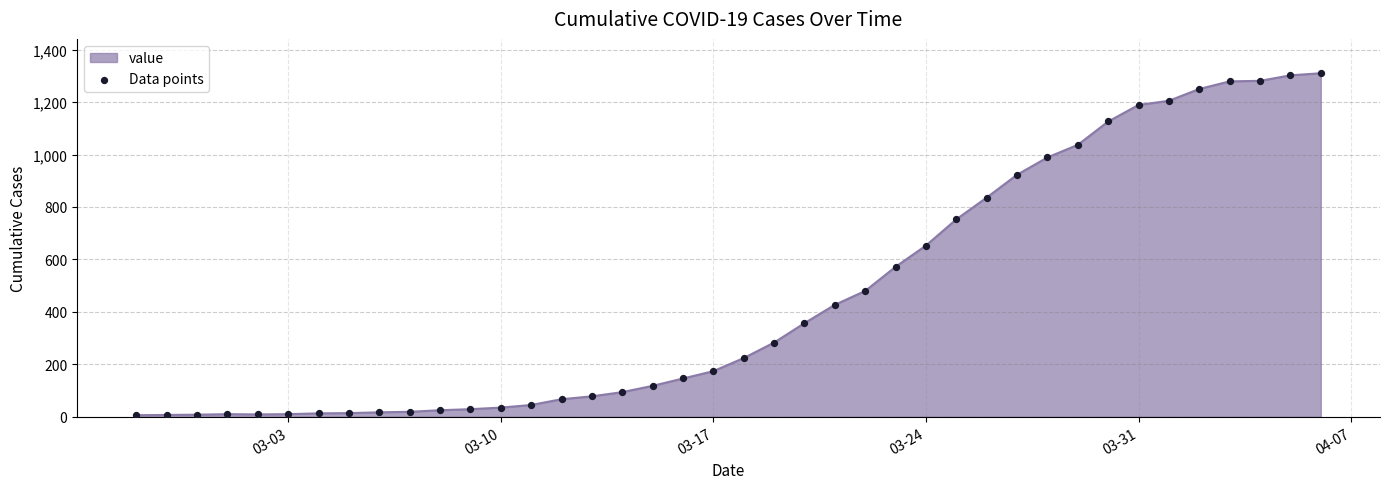

What is the greatest value displayed?

1310